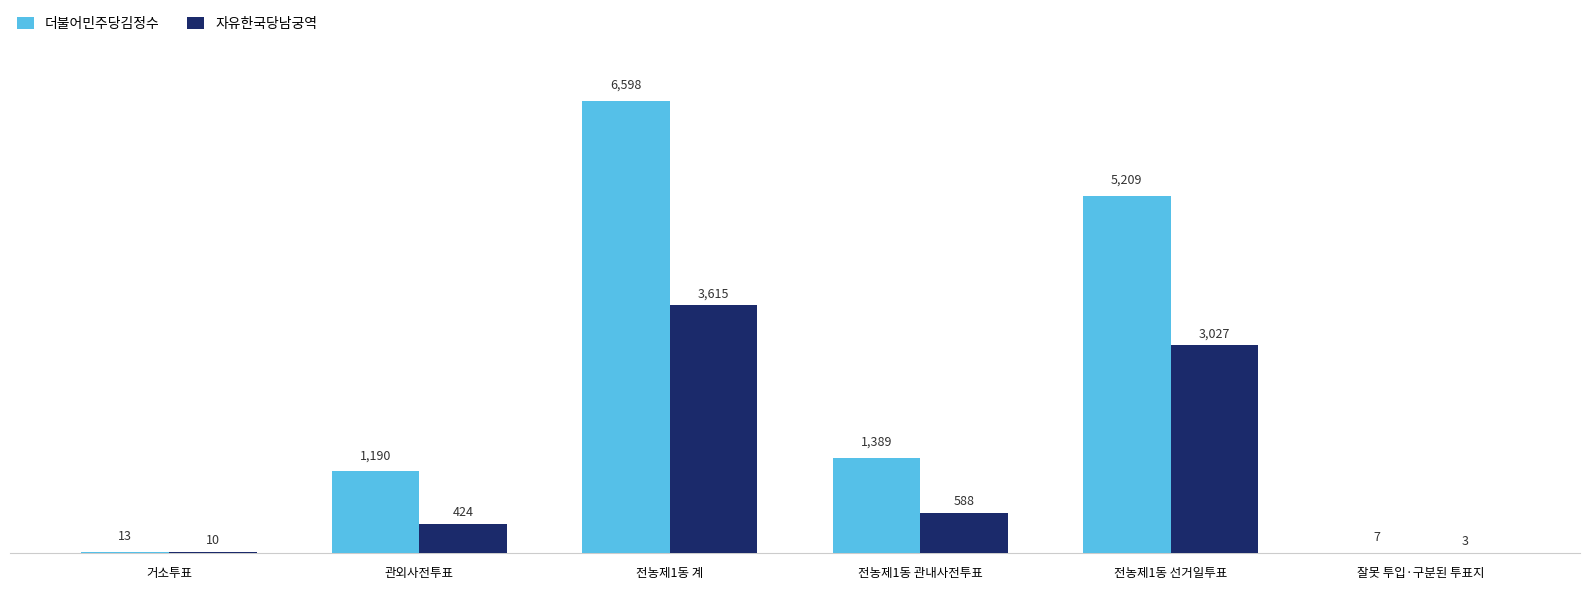

Count the number of data series in this chart.

2